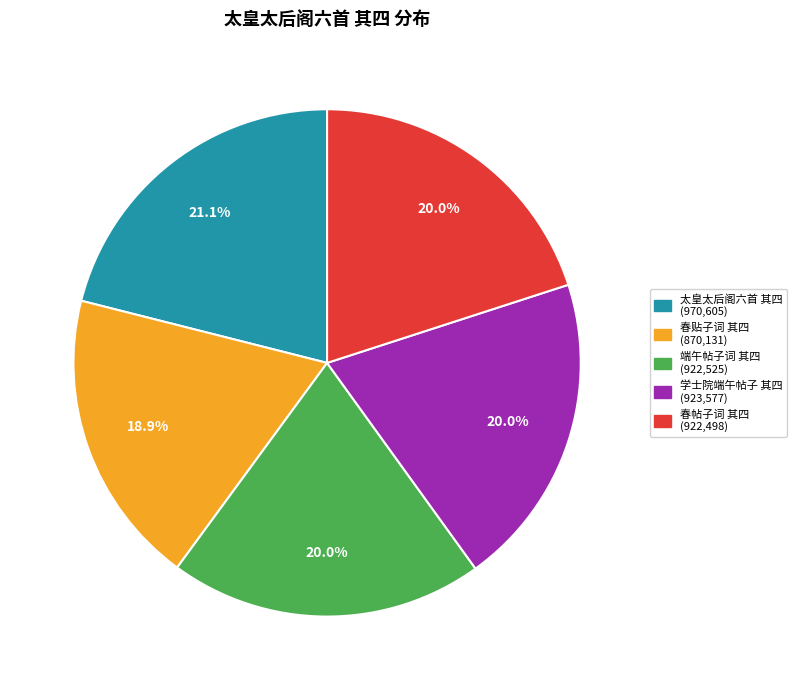

Does any single category account for the majority?

No